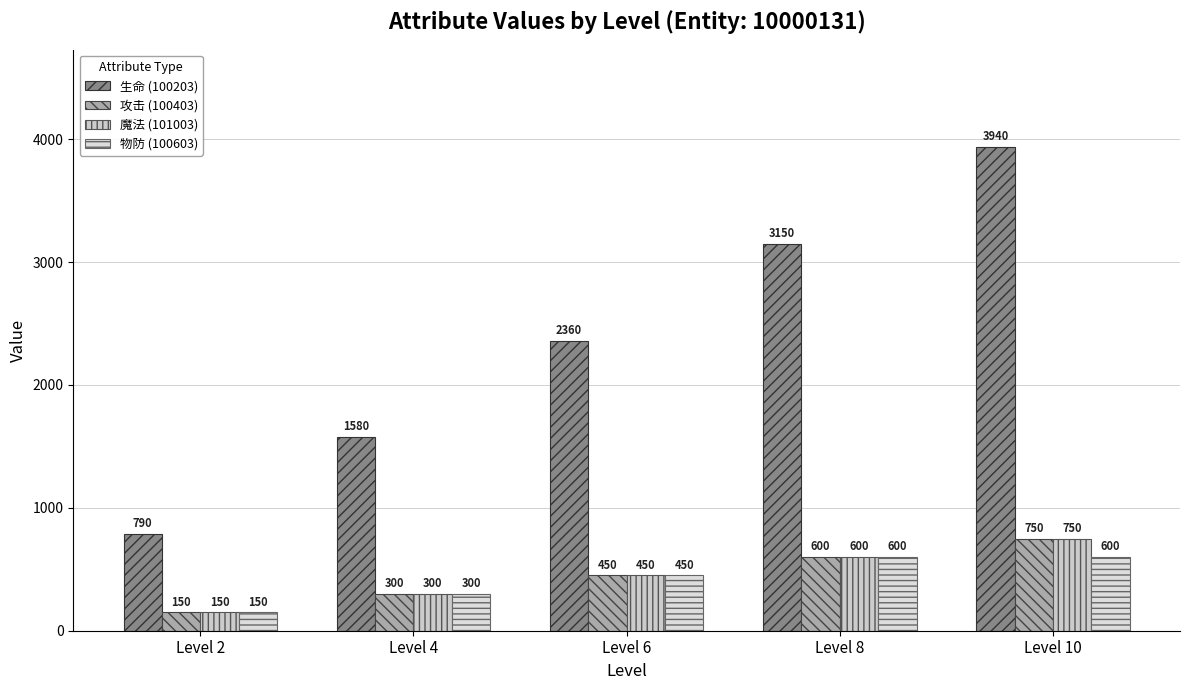

How many groups of bars are there?

5